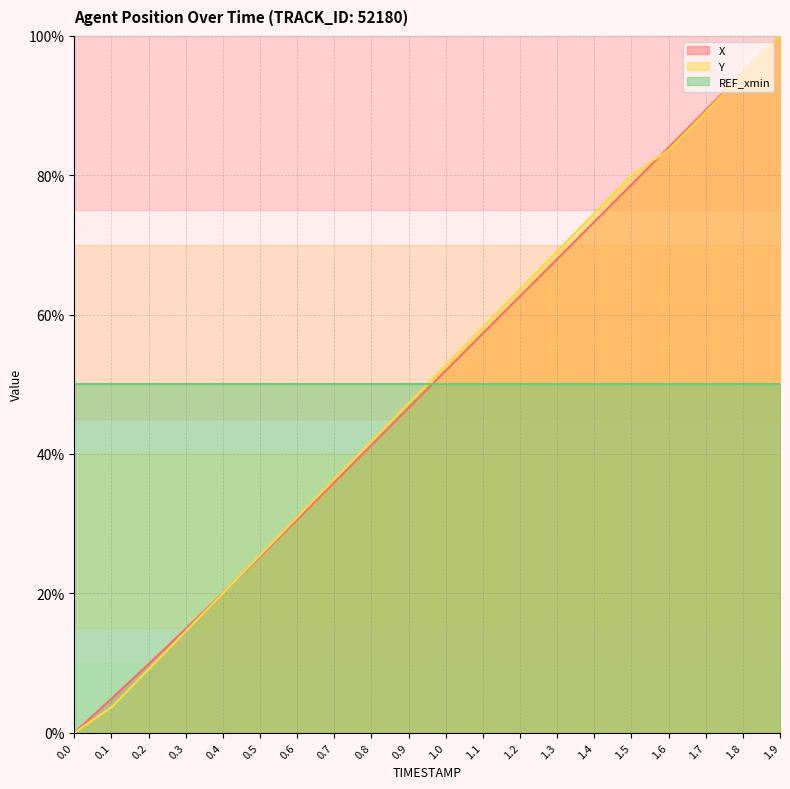

Which has a higher value, 0.6 or 0.3?

0.6